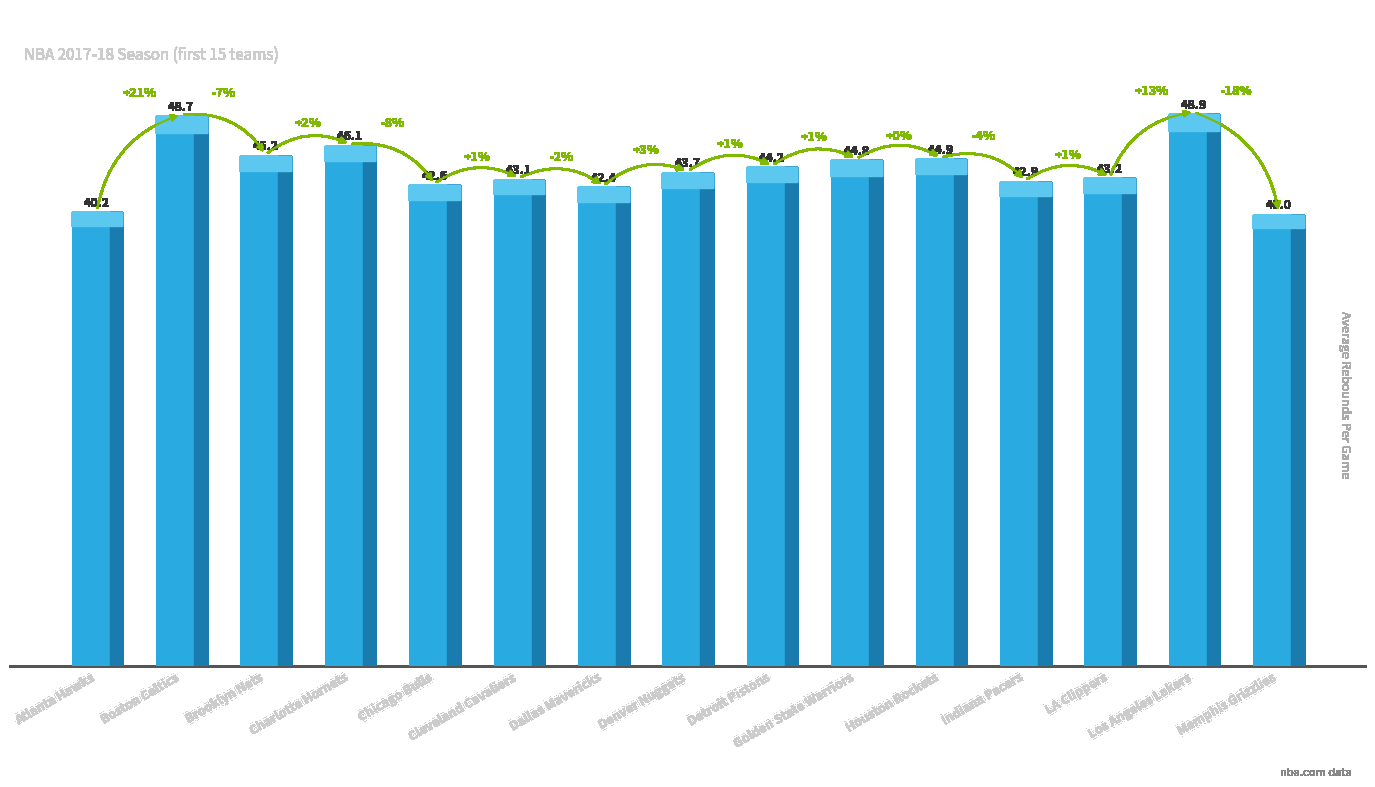

How many values exceed 43?

10